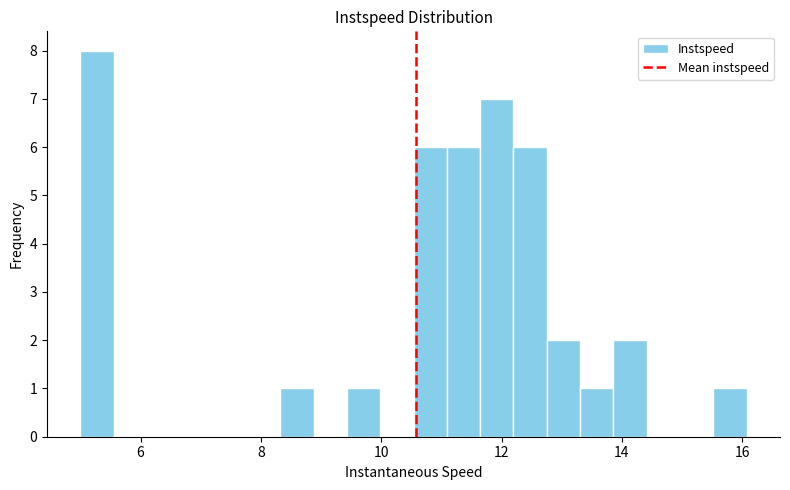

Read against the x-axis, roughly where is the centre of the tallest bar?

5.2